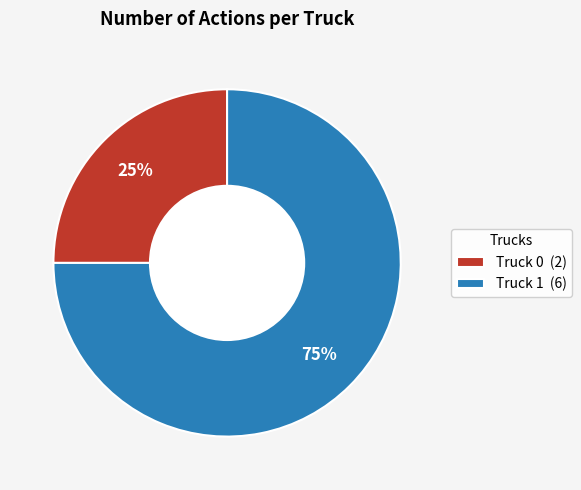

To the nearest percent, what portion does Truck 0 represent?

25%